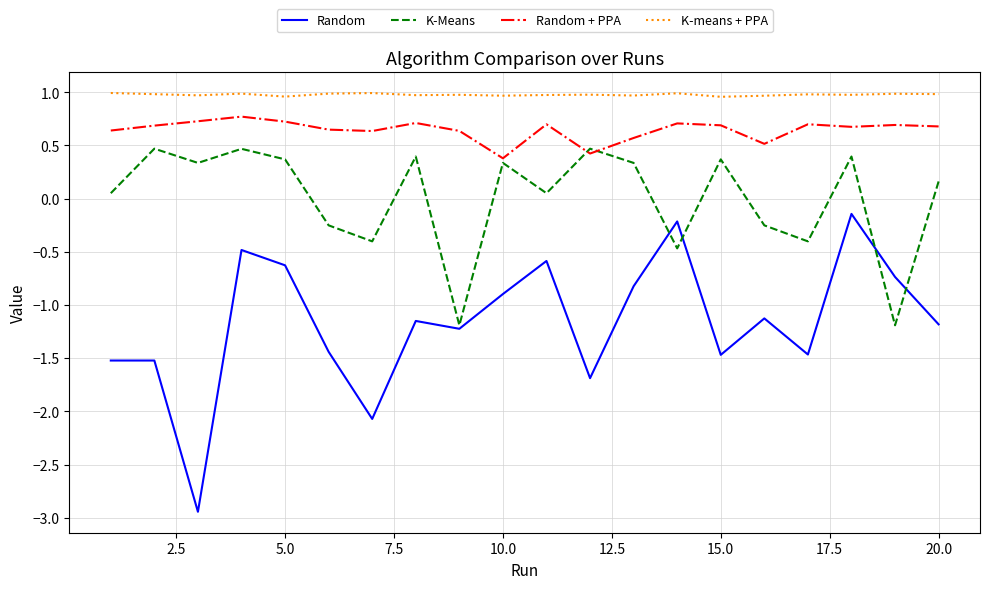

What is the maximum value for Random + PPA?

0.8